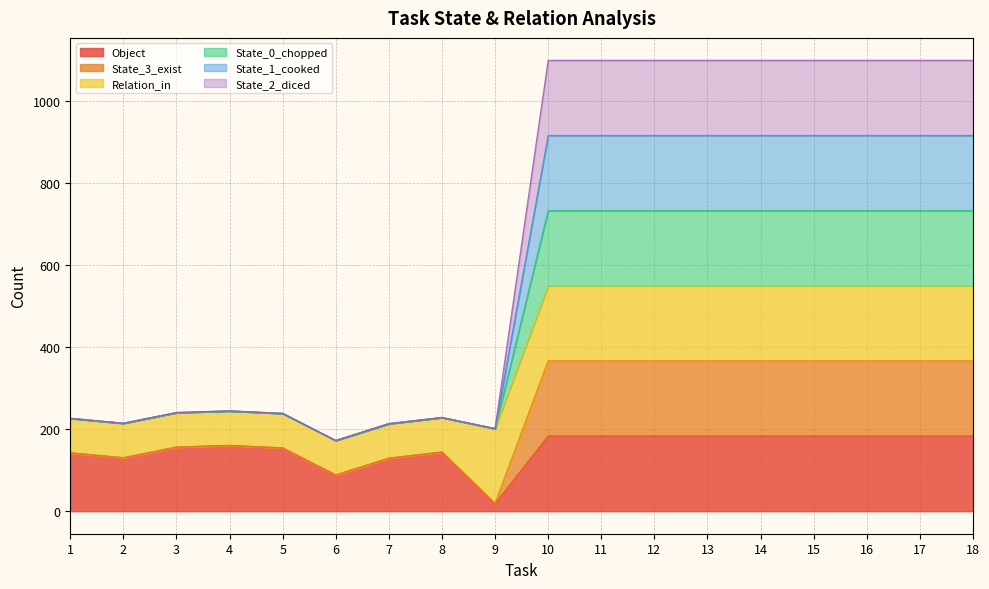

What is the spread (max minus min) of values at 4?

84